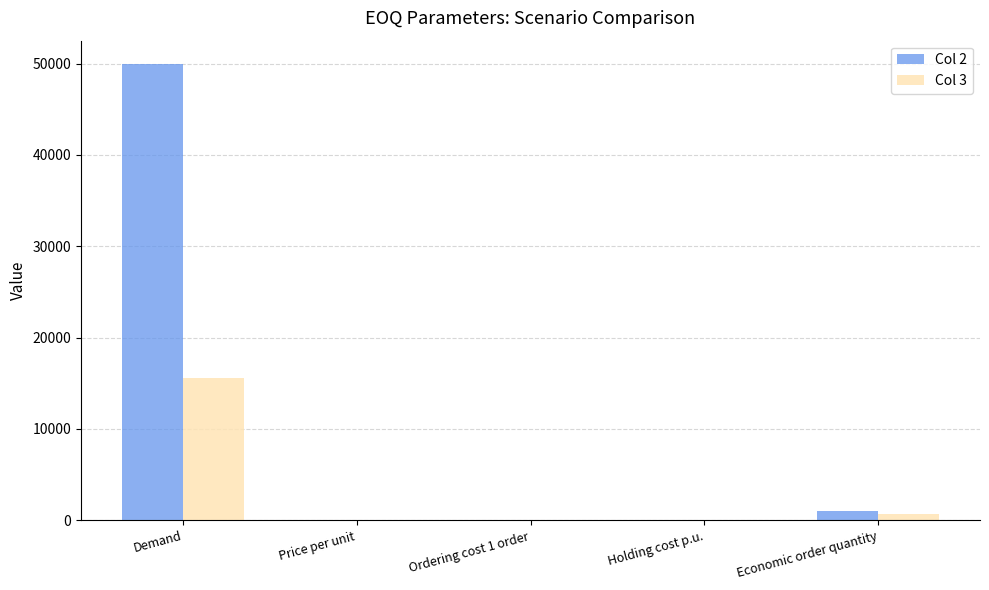

True or false: Col 2 has a value of 50000.0 at Demand.

True